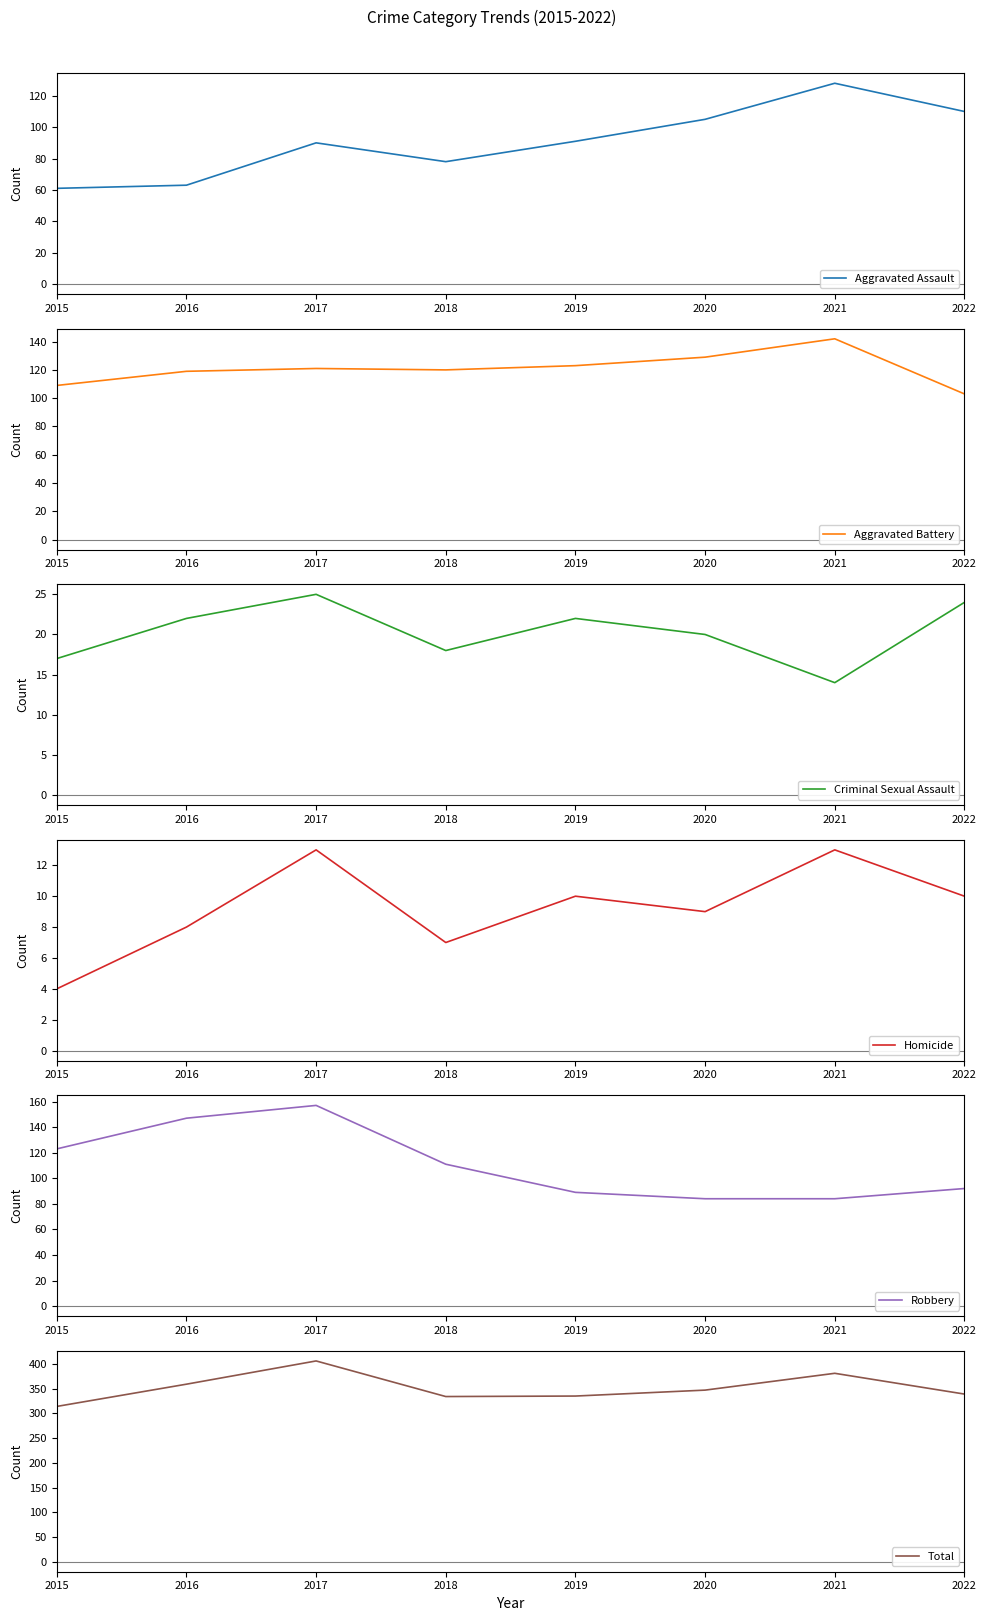

How many distinct data groups are displayed?

6